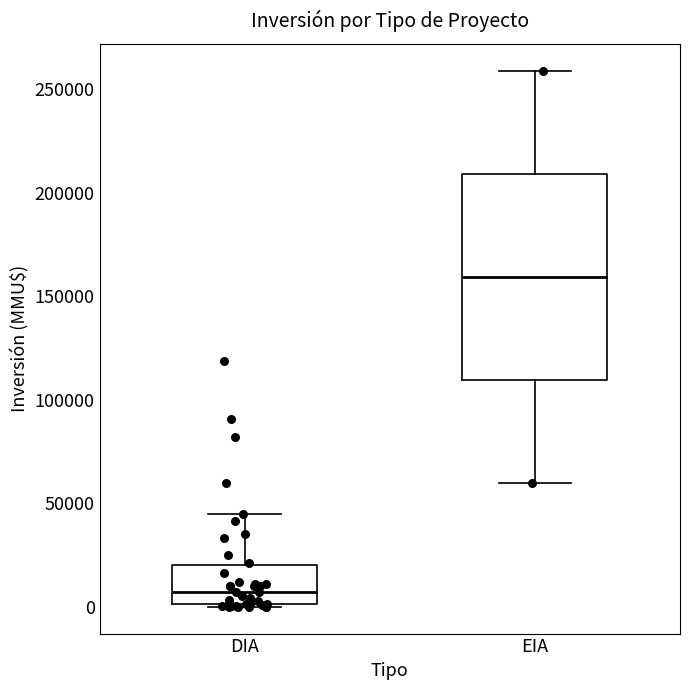

Reading left to right, transcribe this box plot: for each box, give where its median line is, the range the box spans, and where its two whiskers end, as read against the y-axis. The values are not printed on the chart, so give them approximately, as read against the axis.

DIA: median 5000, box 0 to 20000, whiskers 0 to 45000
EIA: median 160000, box 110000 to 210000, whiskers 60000 to 260000